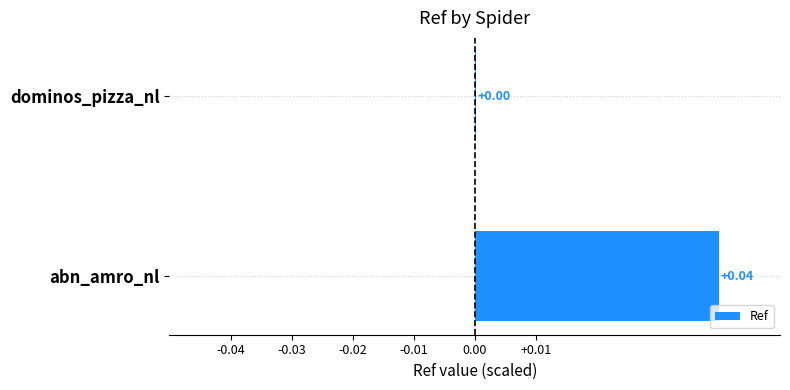

Between dominos_pizza_nl and abn_amro_nl, which is larger?

abn_amro_nl